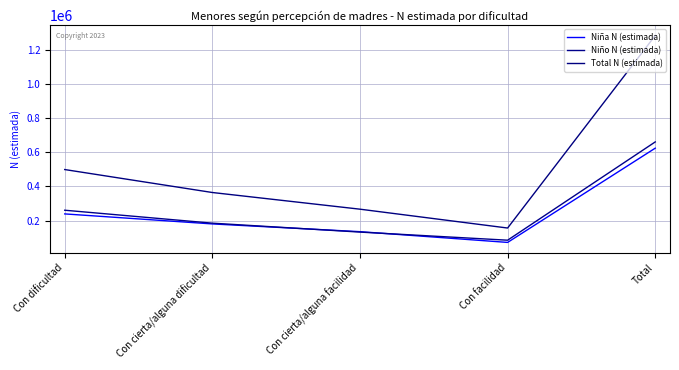

Reading left to right, extract all data points from this chart.

Niña N (estimada): Con dificultad=238884	Con cierta/alguna dificultad=180055	Con cierta/alguna facilidad=134564	Con facilidad=71453	Total=624956
Niño N (estimada): Con dificultad=260550	Con cierta/alguna dificultad=184530	Con cierta/alguna facilidad=132092	Con facilidad=84502	Total=661674
Total N (estimada): Con dificultad=499434	Con cierta/alguna dificultad=364585	Con cierta/alguna facilidad=266656	Con facilidad=155955	Total=1286630